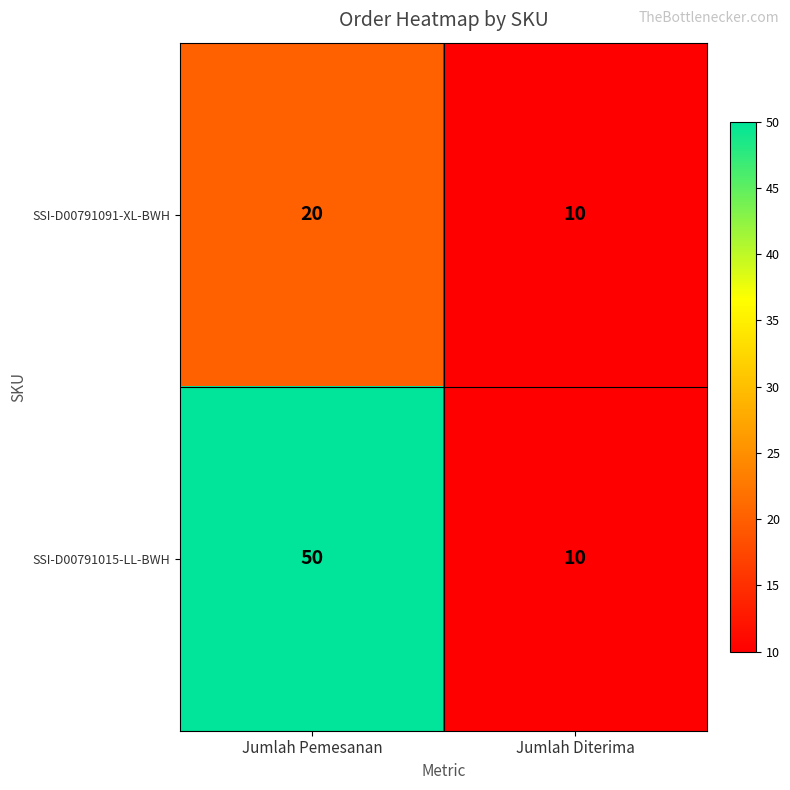

What is the smallest value displayed?

10